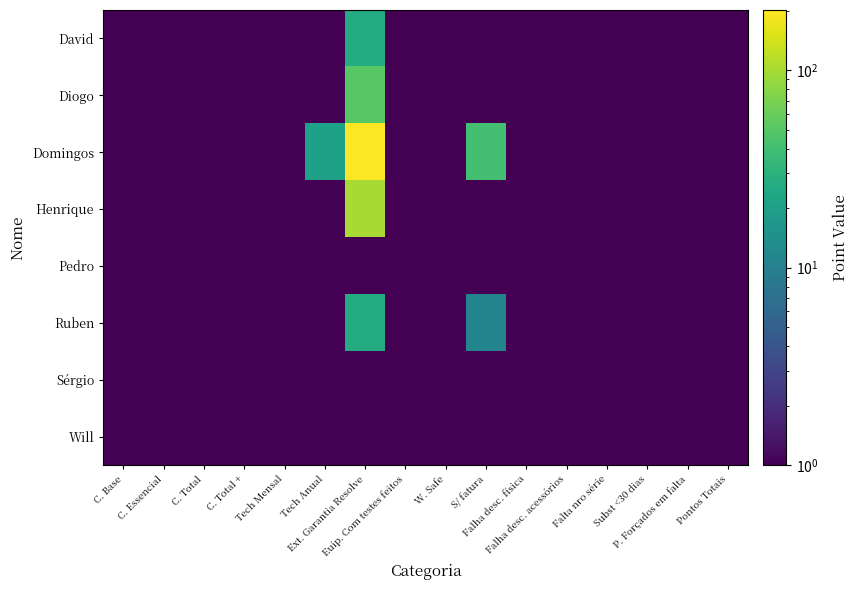

Reading right to left, what are all the values shown in this chart?

David: Pontos Totais=1	P. Forçados em falta=1	Subst <30 dias=1	Falta nro série=1	Falha desc. acessórios=1	Falha desc. física=1	S/ fatura=1	W. Safe=1	Euip. Com testes feitos=1	Ext. Garantia Resolve=26	Tech Anual=1	Tech Mensal=1	C. Total +=1	C. Total=1	C. Essencial=1	C. Base=1
Diogo: Pontos Totais=1	P. Forçados em falta=1	Subst <30 dias=1	Falta nro série=1	Falha desc. acessórios=1	Falha desc. física=1	S/ fatura=1	W. Safe=1	Euip. Com testes feitos=1	Ext. Garantia Resolve=51	Tech Anual=1	Tech Mensal=1	C. Total +=1	C. Total=1	C. Essencial=1	C. Base=1
Domingos: Pontos Totais=1	P. Forçados em falta=1	Subst <30 dias=1	Falta nro série=1	Falha desc. acessórios=1	Falha desc. física=1	S/ fatura=41	W. Safe=1	Euip. Com testes feitos=1	Ext. Garantia Resolve=201	Tech Anual=21	Tech Mensal=1	C. Total +=1	C. Total=1	C. Essencial=1	C. Base=1
Henrique: Pontos Totais=1	P. Forçados em falta=1	Subst <30 dias=1	Falta nro série=1	Falha desc. acessórios=1	Falha desc. física=1	S/ fatura=1	W. Safe=1	Euip. Com testes feitos=1	Ext. Garantia Resolve=101	Tech Anual=1	Tech Mensal=1	C. Total +=1	C. Total=1	C. Essencial=1	C. Base=1
Pedro: Pontos Totais=1	P. Forçados em falta=1	Subst <30 dias=1	Falta nro série=1	Falha desc. acessórios=1	Falha desc. física=1	S/ fatura=1	W. Safe=1	Euip. Com testes feitos=1	Ext. Garantia Resolve=1	Tech Anual=1	Tech Mensal=1	C. Total +=1	C. Total=1	C. Essencial=1	C. Base=1
Ruben: Pontos Totais=1	P. Forçados em falta=1	Subst <30 dias=1	Falta nro série=1	Falha desc. acessórios=1	Falha desc. física=1	S/ fatura=11	W. Safe=1	Euip. Com testes feitos=1	Ext. Garantia Resolve=26	Tech Anual=1	Tech Mensal=1	C. Total +=1	C. Total=1	C. Essencial=1	C. Base=1
Sérgio: Pontos Totais=1	P. Forçados em falta=1	Subst <30 dias=1	Falta nro série=1	Falha desc. acessórios=1	Falha desc. física=1	S/ fatura=1	W. Safe=1	Euip. Com testes feitos=1	Ext. Garantia Resolve=1	Tech Anual=1	Tech Mensal=1	C. Total +=1	C. Total=1	C. Essencial=1	C. Base=1
Will: Pontos Totais=1	P. Forçados em falta=1	Subst <30 dias=1	Falta nro série=1	Falha desc. acessórios=1	Falha desc. física=1	S/ fatura=1	W. Safe=1	Euip. Com testes feitos=1	Ext. Garantia Resolve=1	Tech Anual=1	Tech Mensal=1	C. Total +=1	C. Total=1	C. Essencial=1	C. Base=1